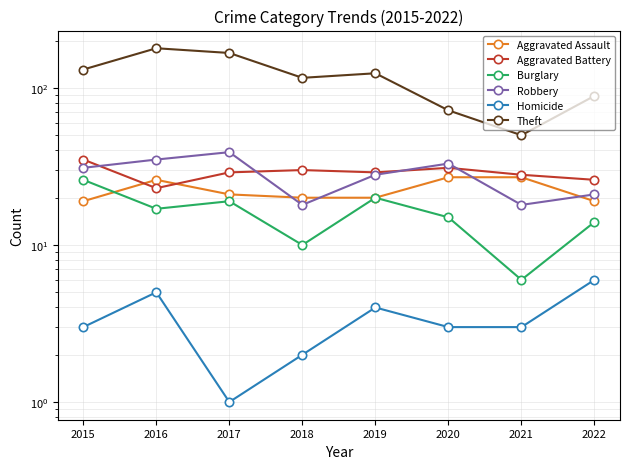

What is the difference between the maximum and second lowest values in the Aggravated Battery series?

9